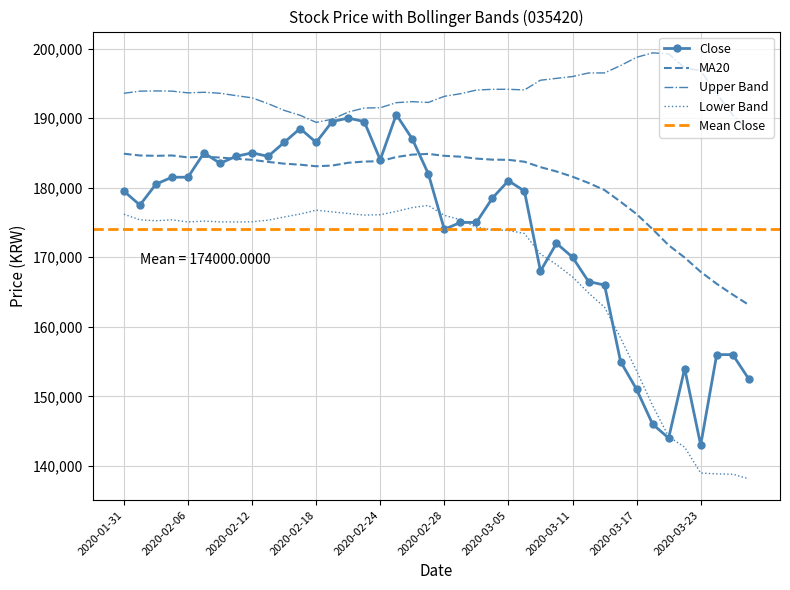

At which label is upper closest to 193763?

2020-02-07